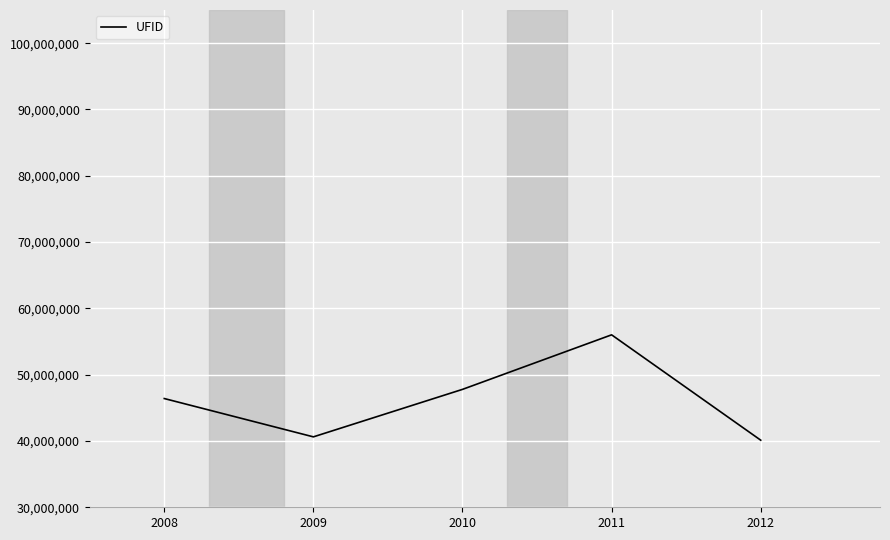

How many series are shown in this chart?

1